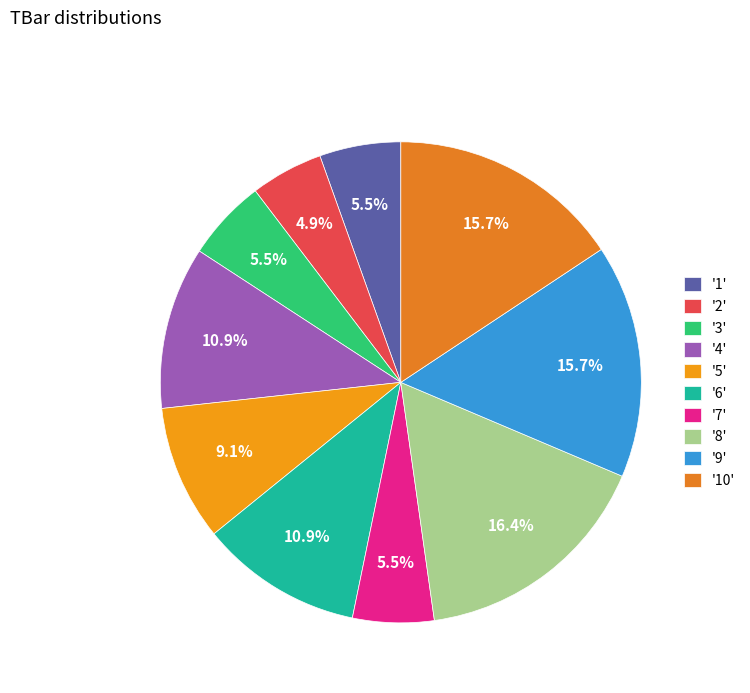

Count the number of slices in the pie.

10